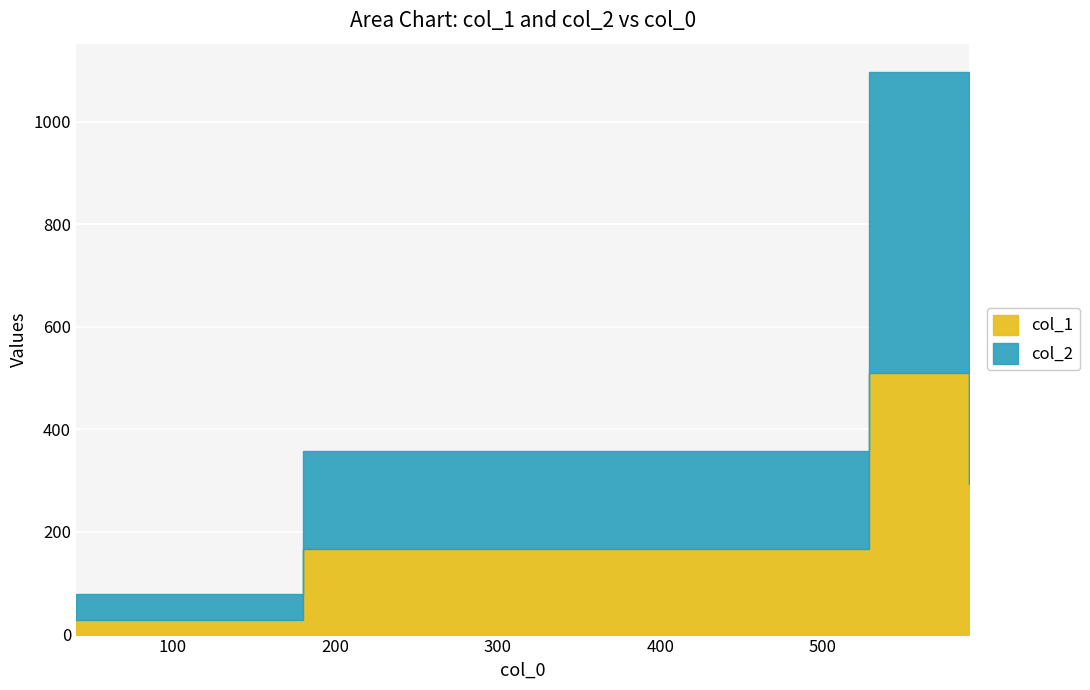

Is it true that the value at 40.36363636363637 is 43?

False